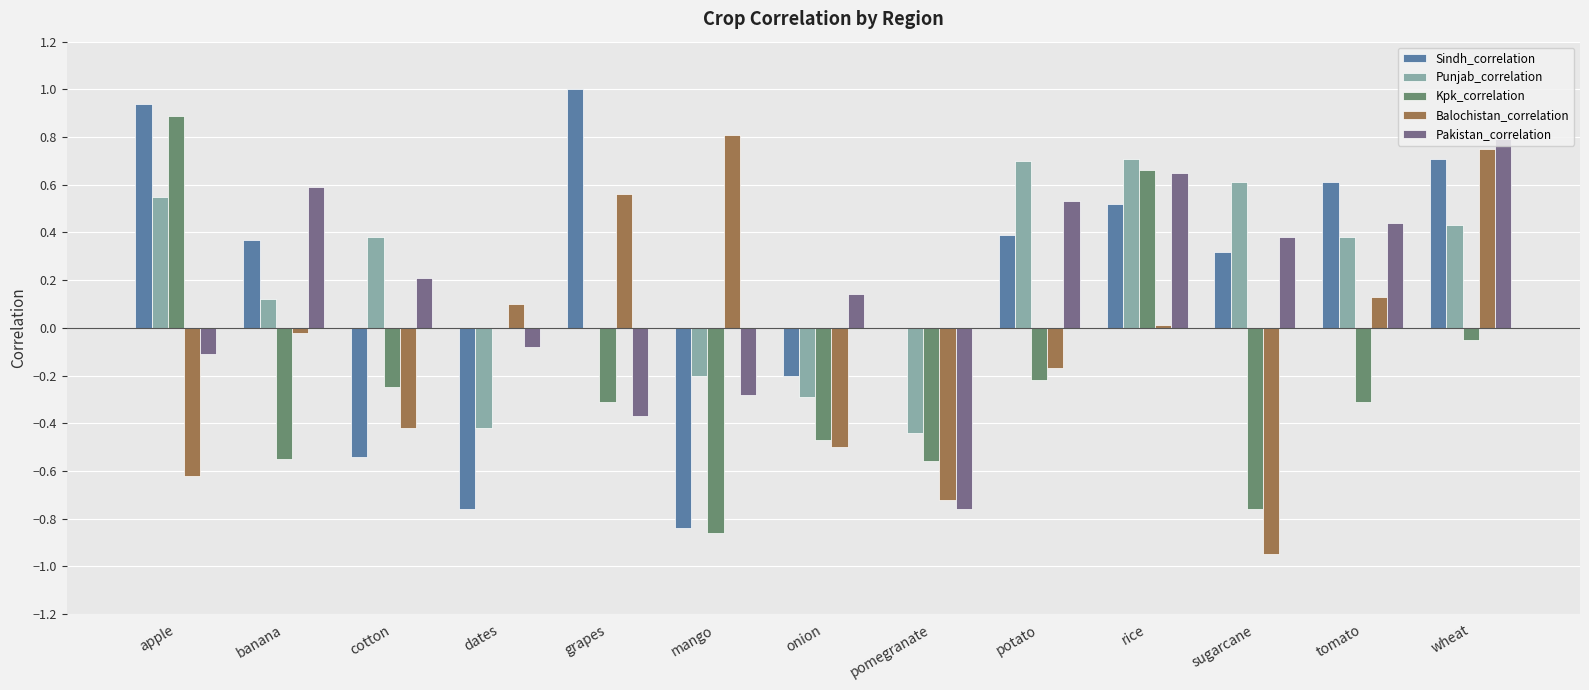

What is the sum of all Sindh_correlation values?

2.5